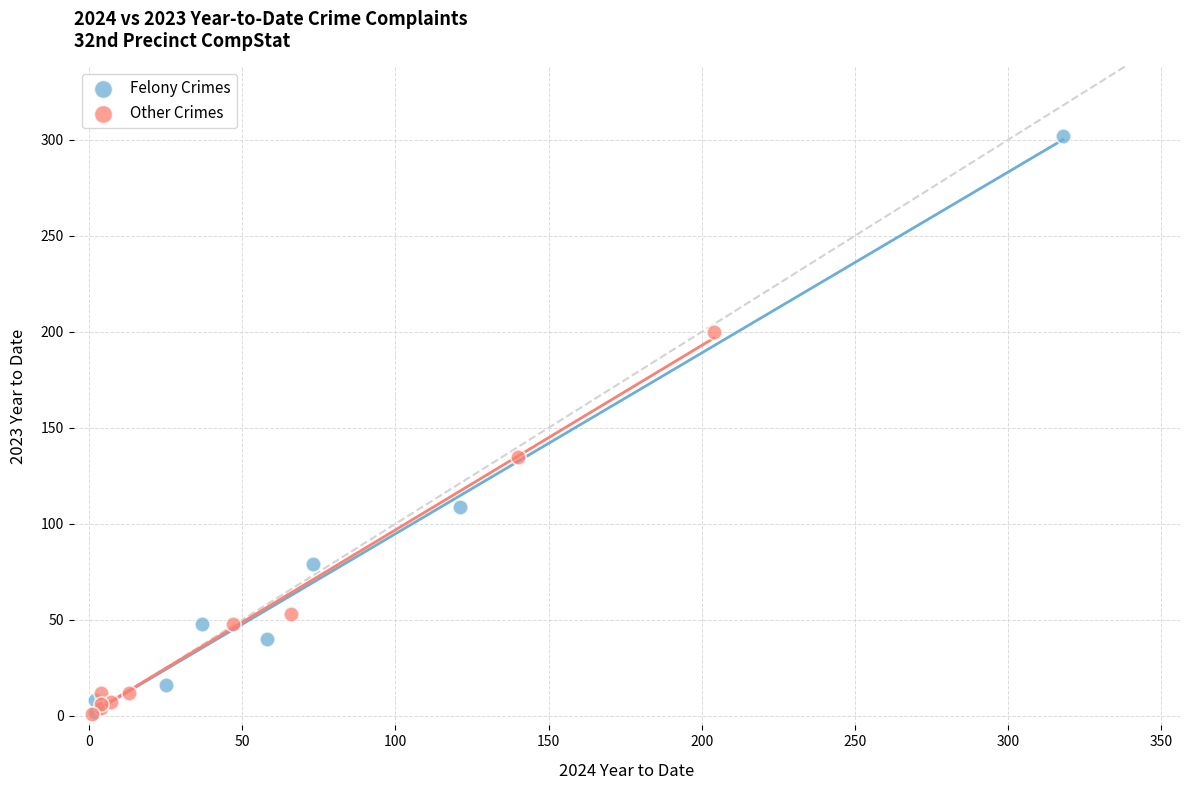

Which series has the widest spread of Y values?

Felony Crimes